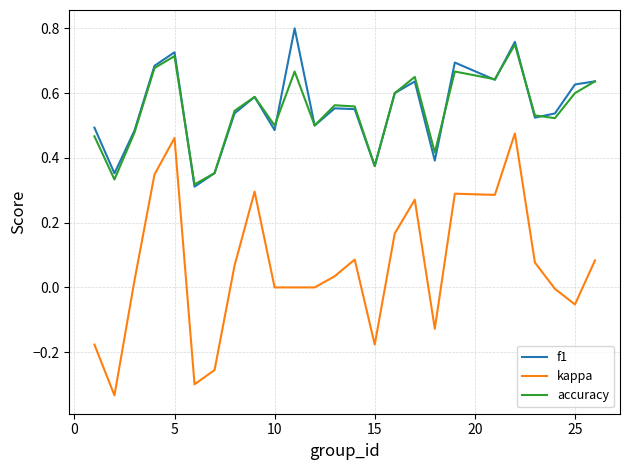

True or false: accuracy and kappa intersect in this chart.

False